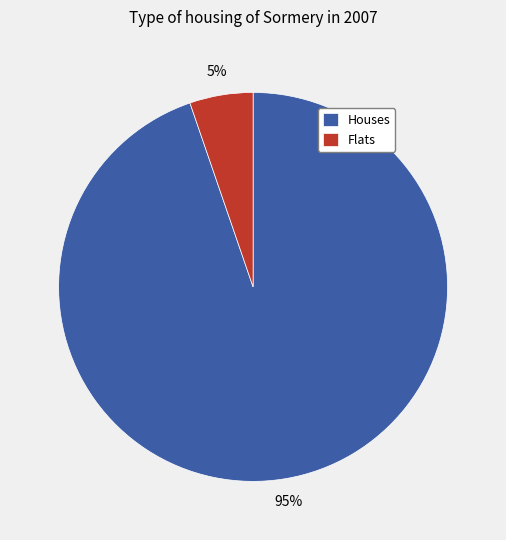

Count the number of slices in the pie.

2